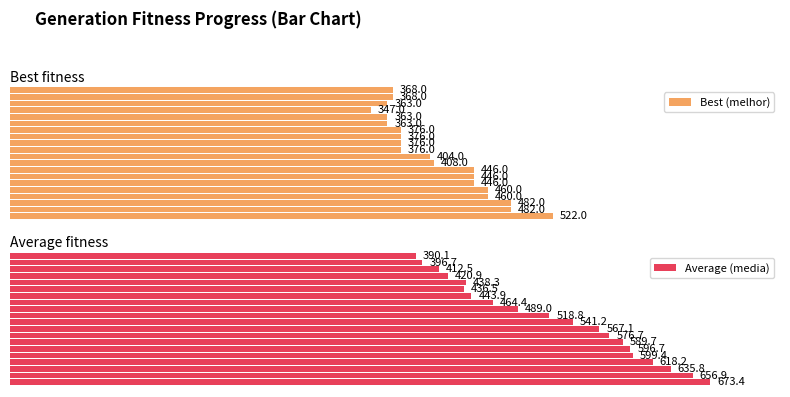

What are all the series names shown in the legend?

Best (melhor), Average (media)